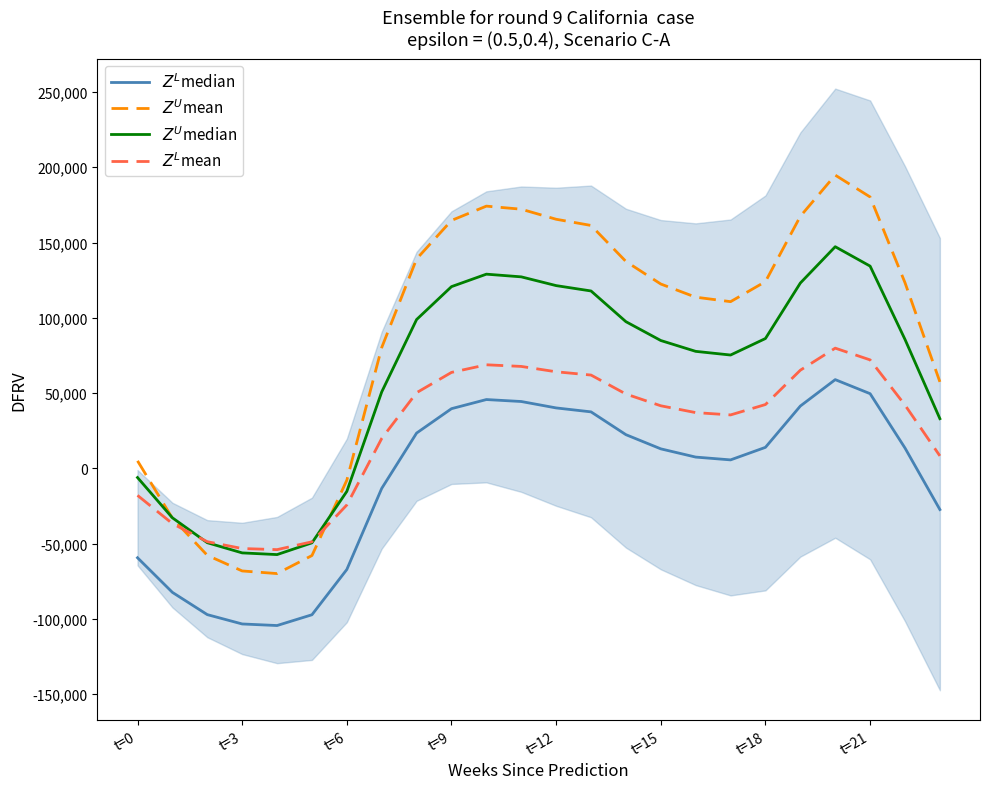

At 11, list the series in order from smallest to largest.

$Z^L$median, $Z^L$mean, $Z^U$median, $Z^U$mean